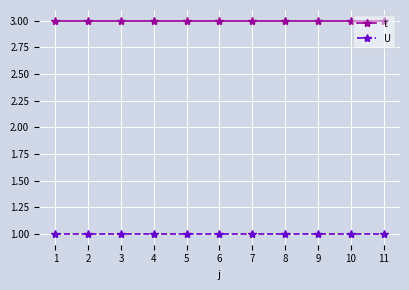

What is the greatest value displayed?

3